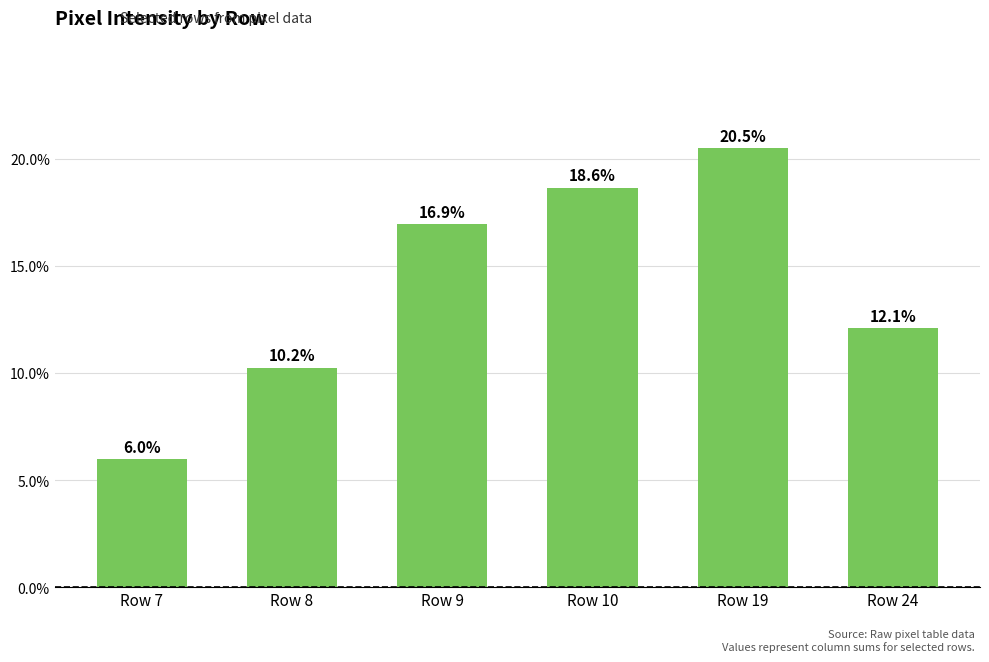

Which label corresponds to the largest value in the chart?

Row 19